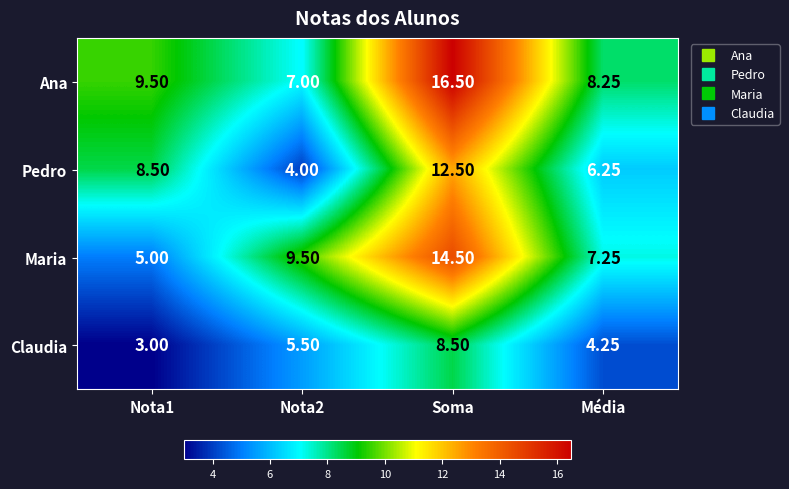

At Soma, list the series in order from largest to smallest.

Ana, Maria, Pedro, Claudia